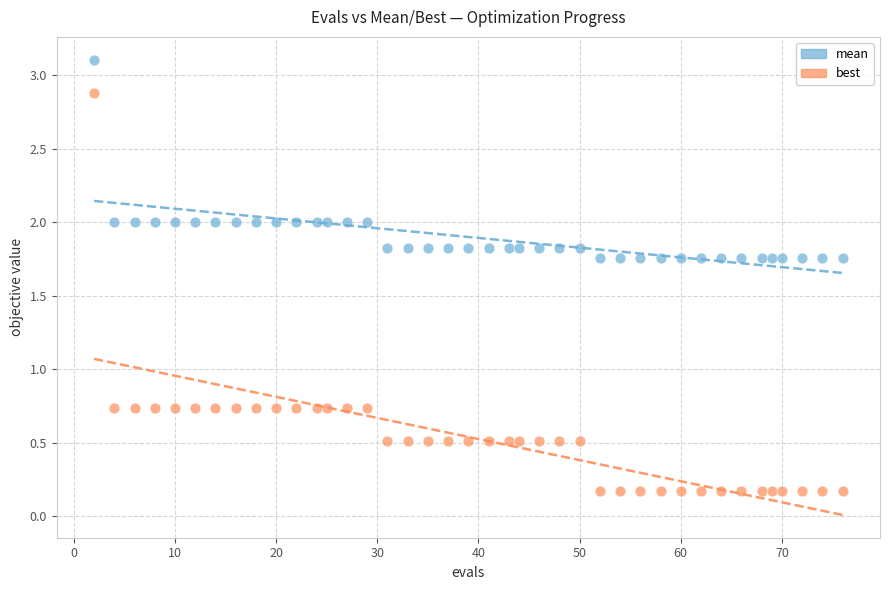

Which series reaches the maximum Y coordinate?

mean